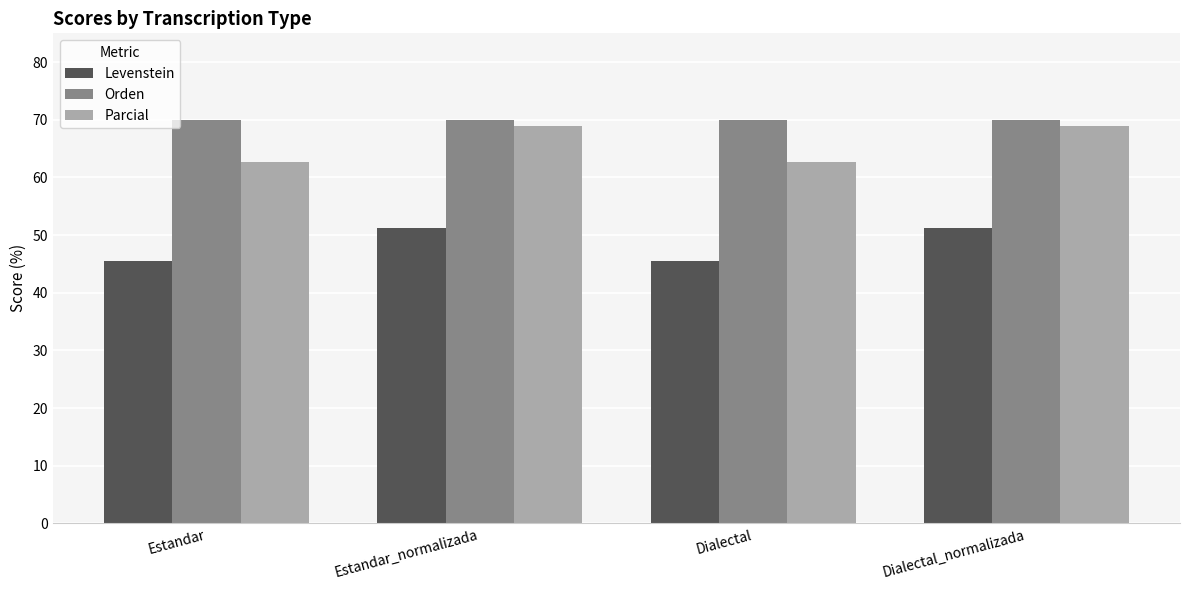

How many data points in Parcial are above 68?

2